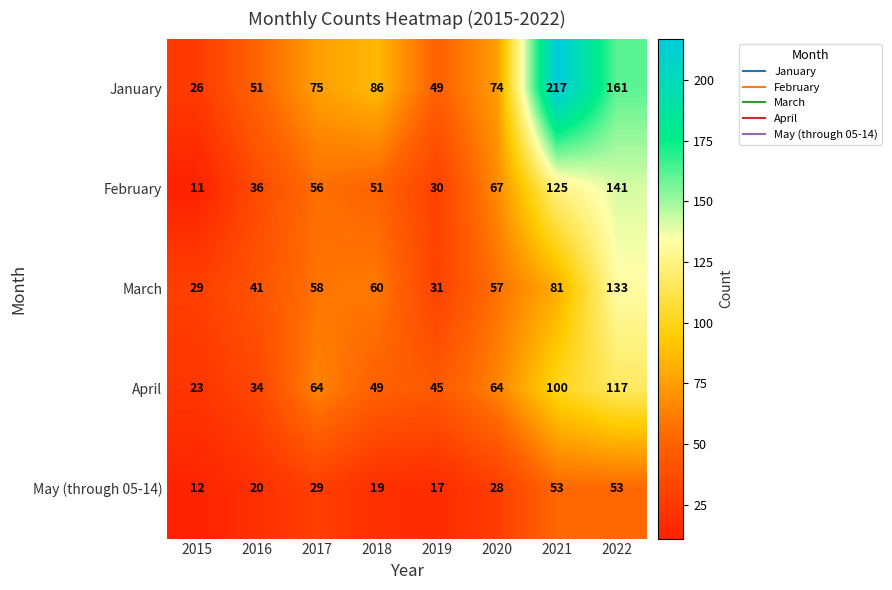

Is it true that May (through 05-14) equals 18 at 2015?

False